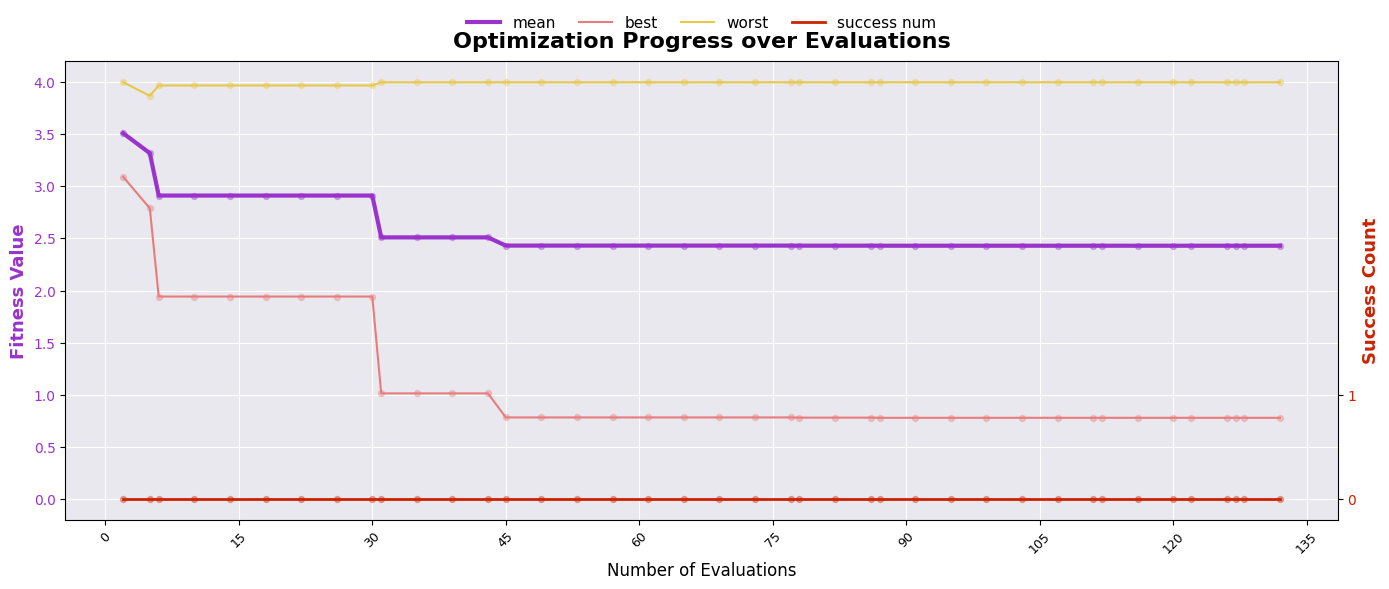

At how many categories does at least one series exceed 3?

40